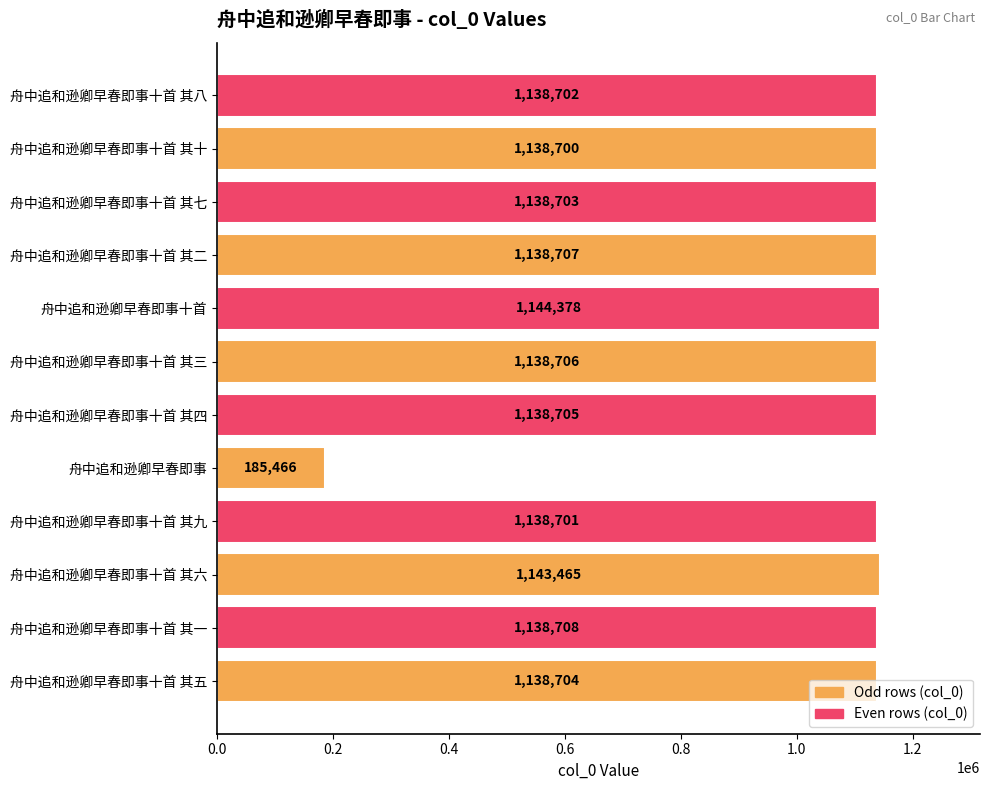

What is the difference between the second highest and second lowest values?

4765